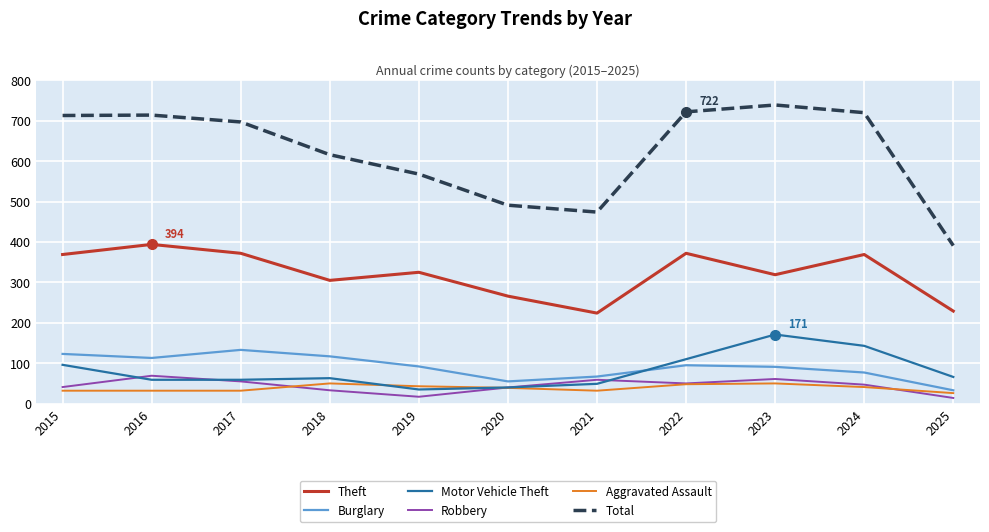

True or false: Aggravated Assault and Total cross at least once.

False